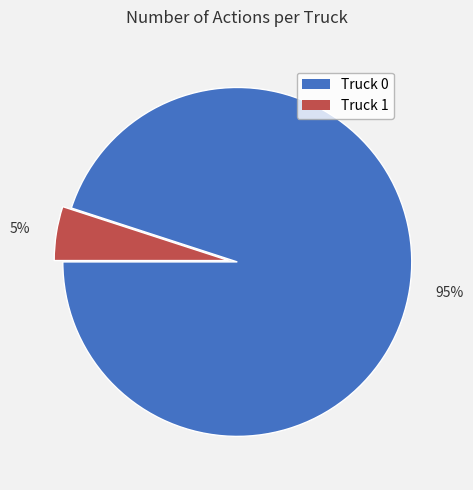

How many slices are in this pie chart?

2